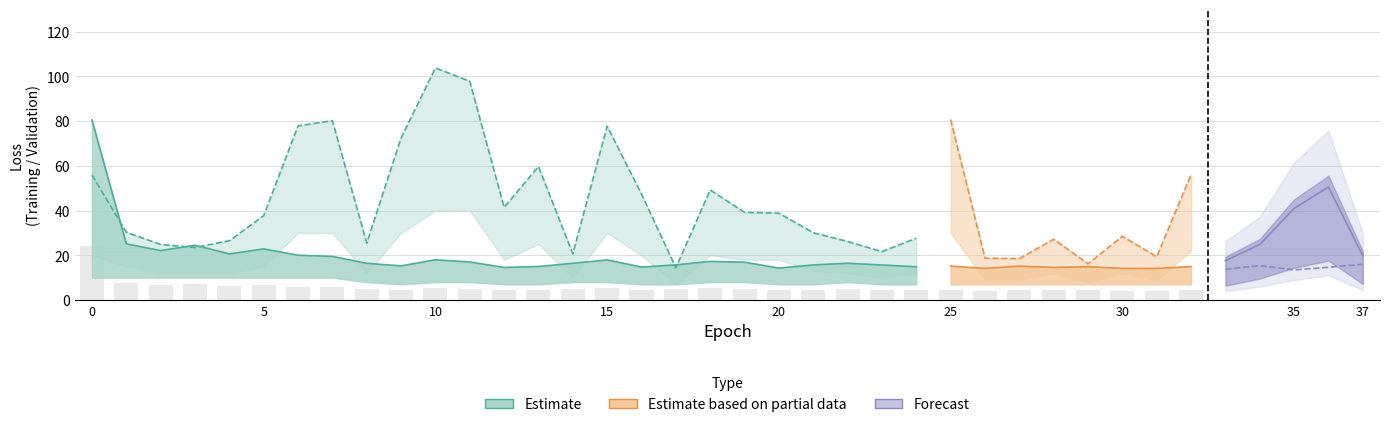

Which has a higher value, 2 or 35?

2